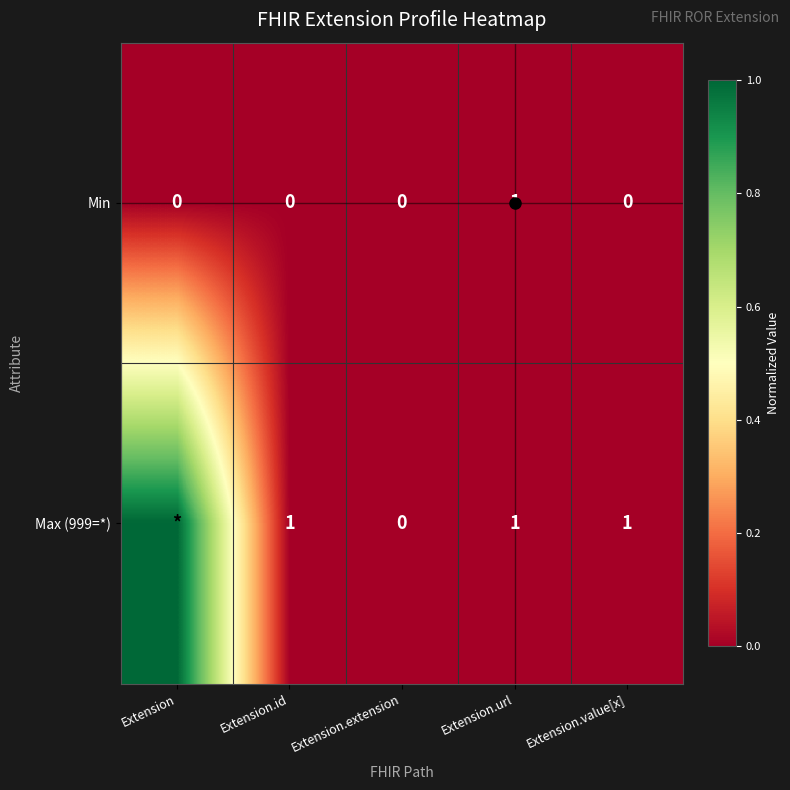

What is the difference between the maximum and minimum values in the Min series?

1.0